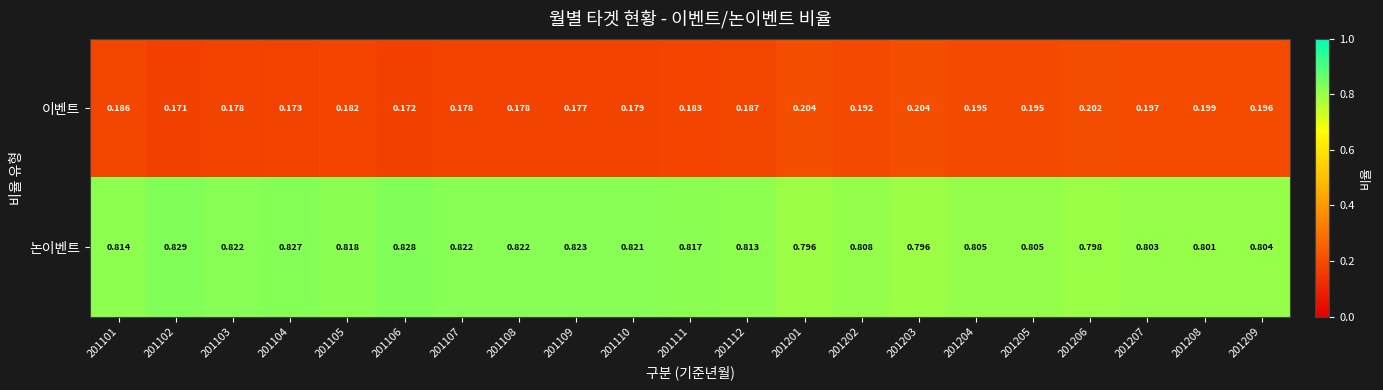

Rank the series by their average value, from highest to lowest.

논이벤트, 이벤트